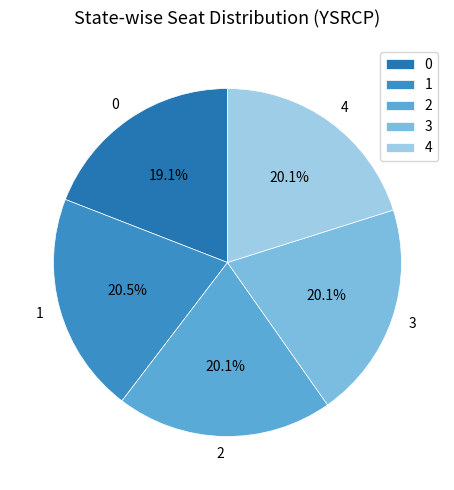

The 4 slice represents 29% of the pie. True or false?

False